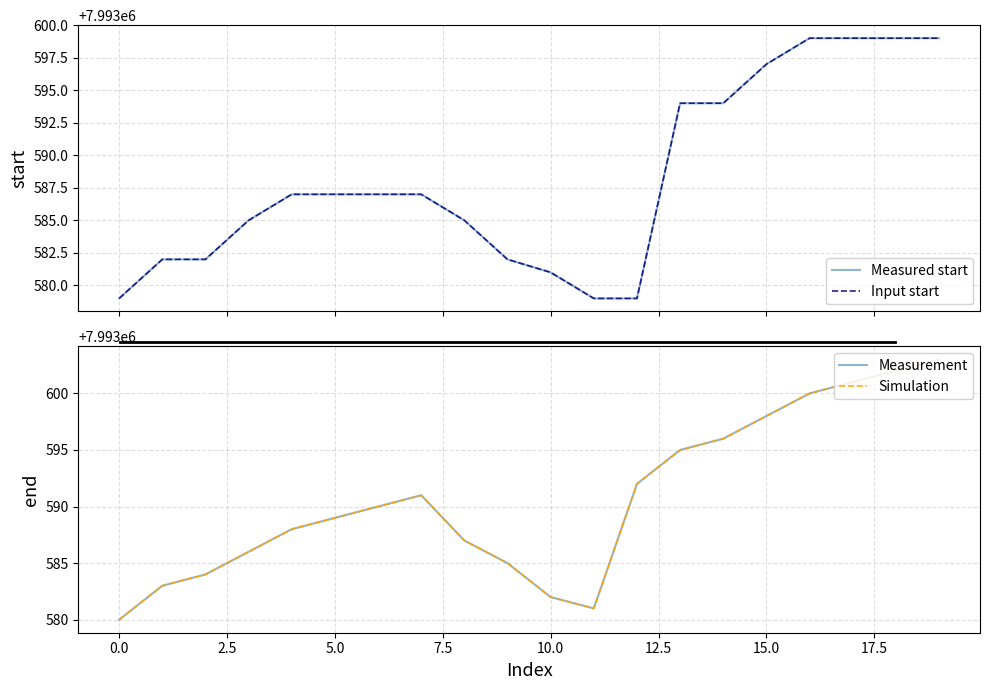

True or false: Simulation has a value of 11945387 at 16.

False